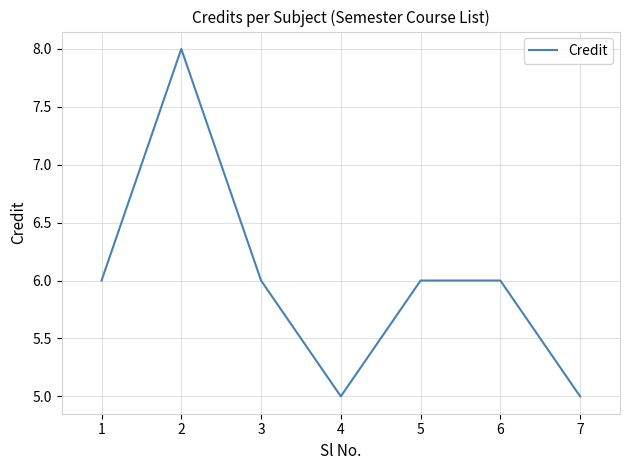

What is the sum of all values?

42